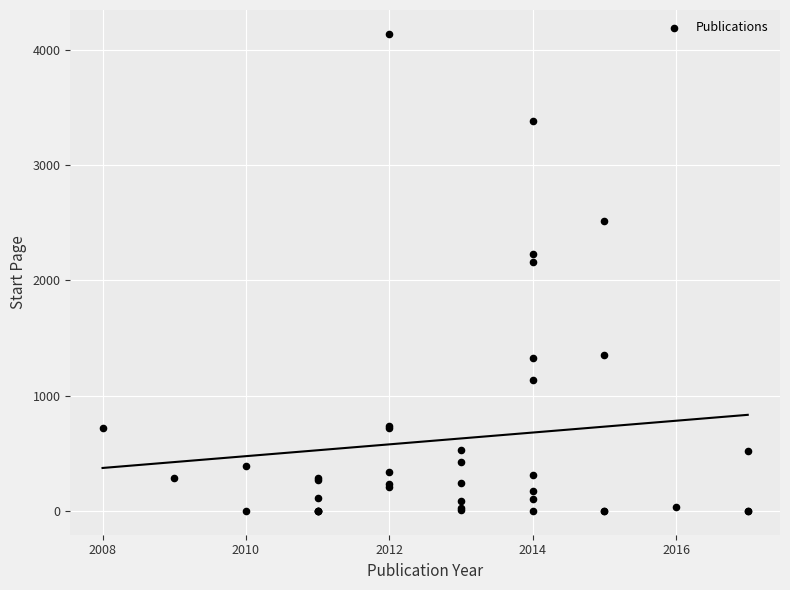

What Y value in the scatter plot is closest to 2069?

2158